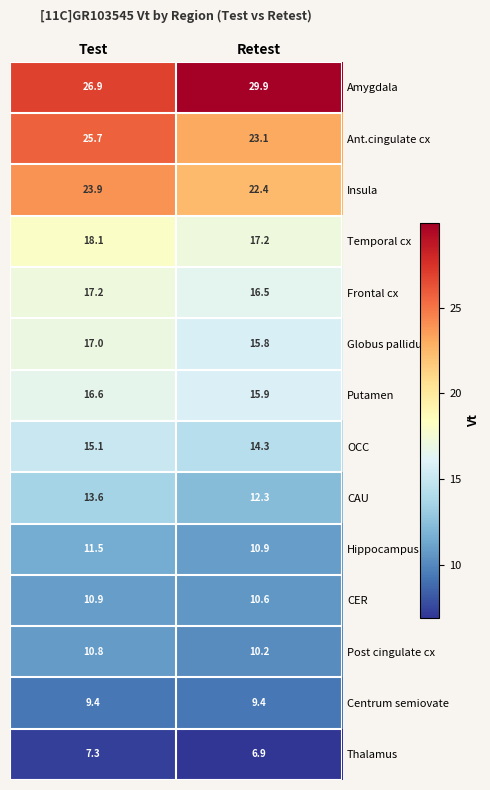

At Test, list the series in order from largest to smallest.

Amygdala, Ant.cingulate cx, Insula, Temporal cx, Frontal cx, Globus pallidus, Putamen, OCC, CAU, Hippocampus, CER, Post cingulate cx, Centrum semiovate, Thalamus